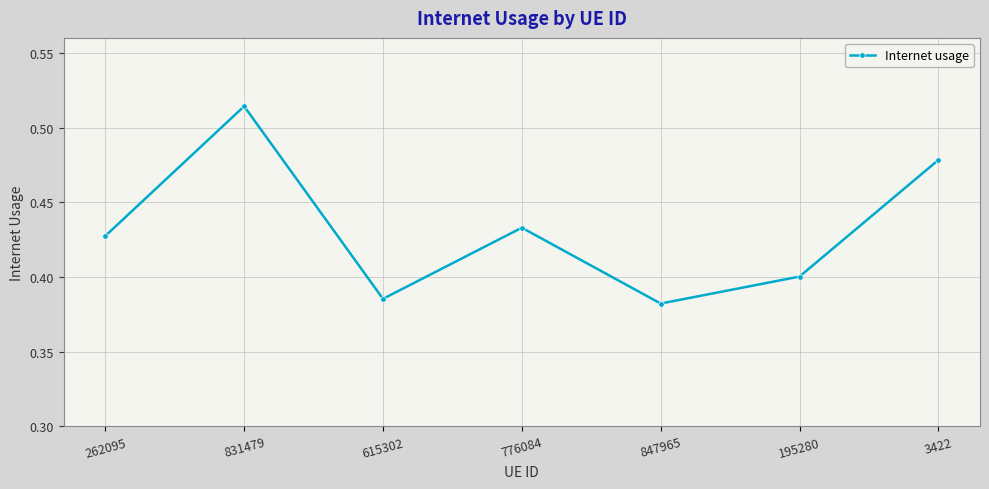

Where is the data nearest to the value 0?

847965